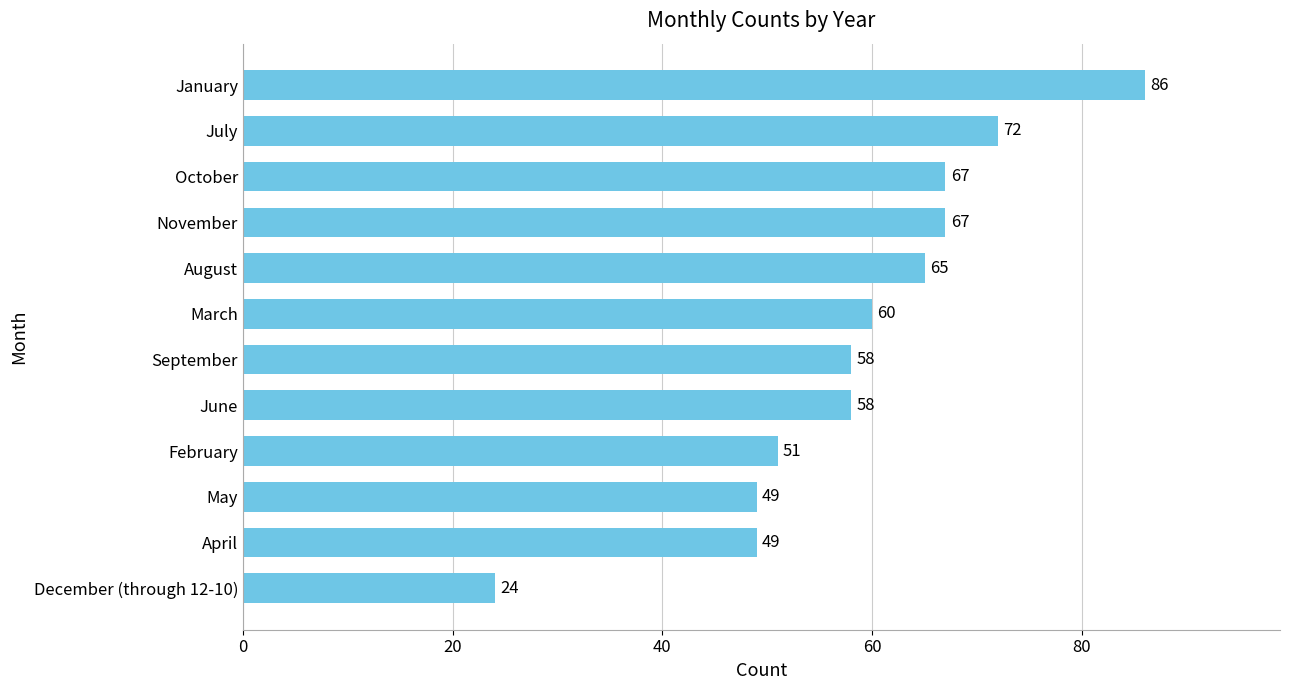

What is the label of the 12th bar from the top?

December (through 12-10)